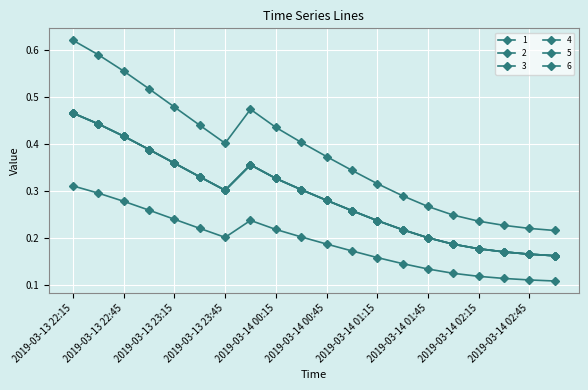

Is this an area chart (filled region under the line)?

No